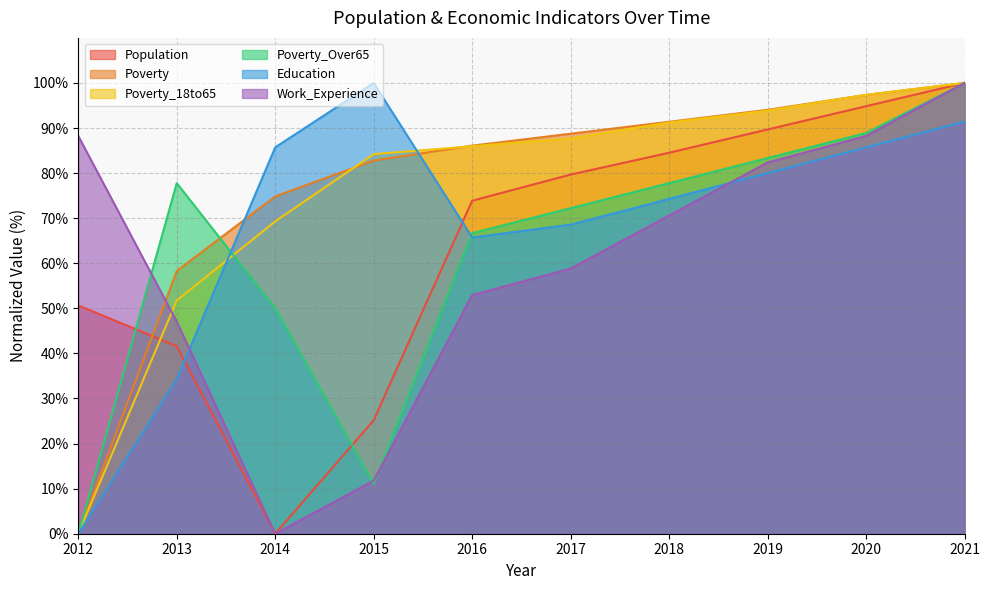

What is the difference between the maximum and minimum values in the Work_Experience series?

100.0